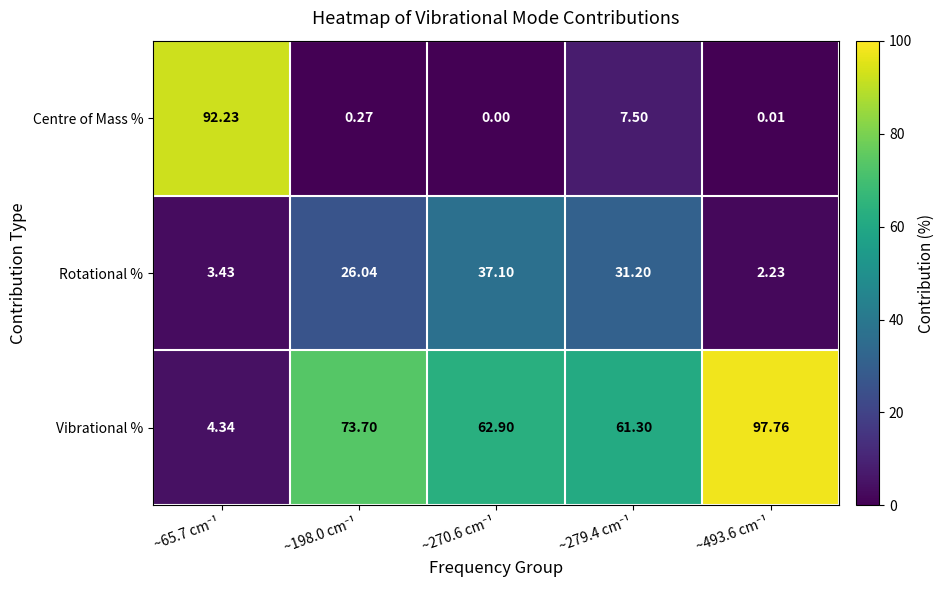

Which series has the largest total across all categories?

Vibrational %